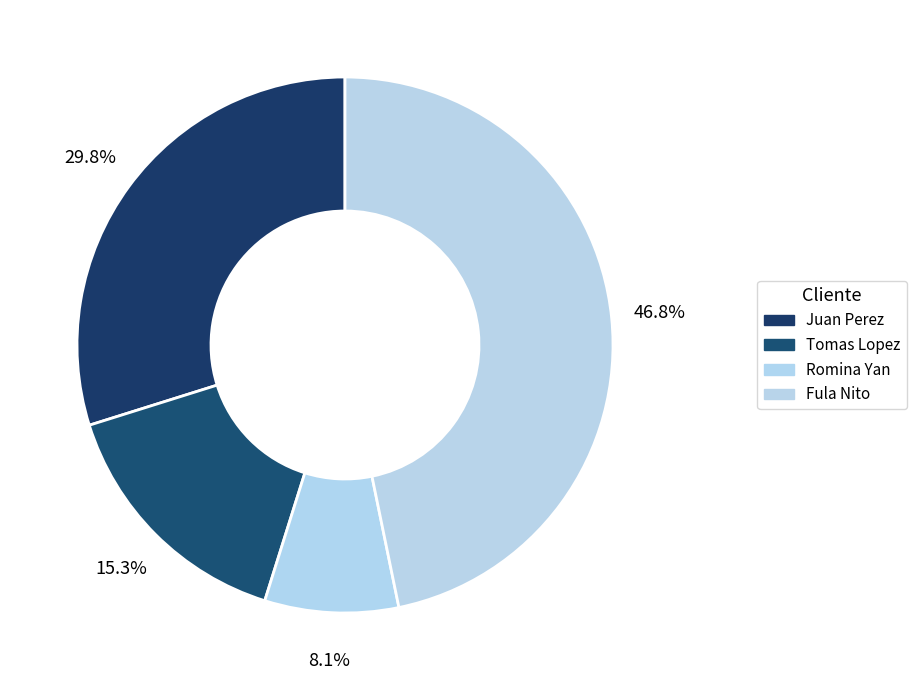

What is the largest slice in the pie chart?

Fula Nito